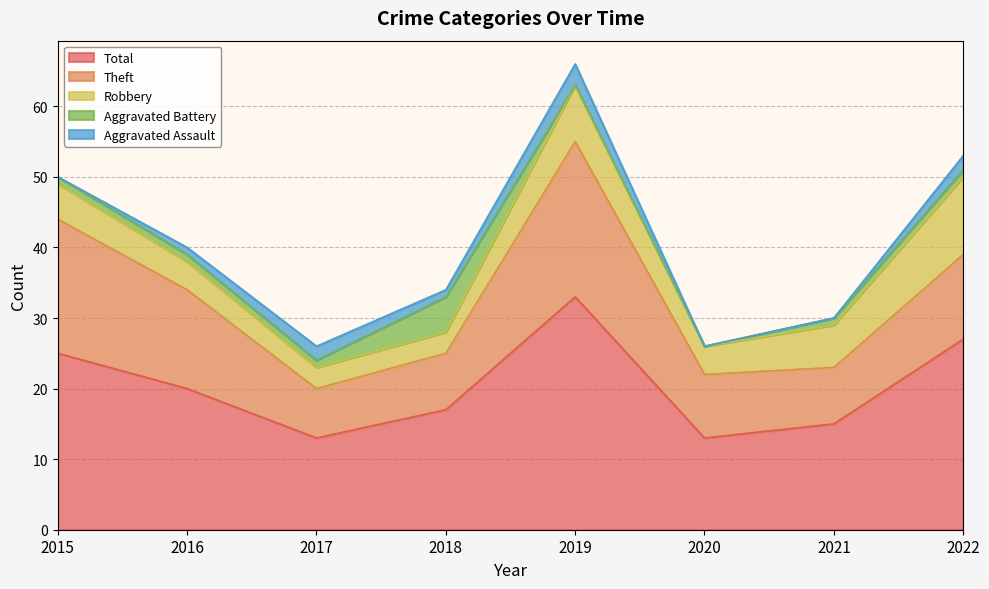

What is the difference between the highest and lowest values at 2021?

15